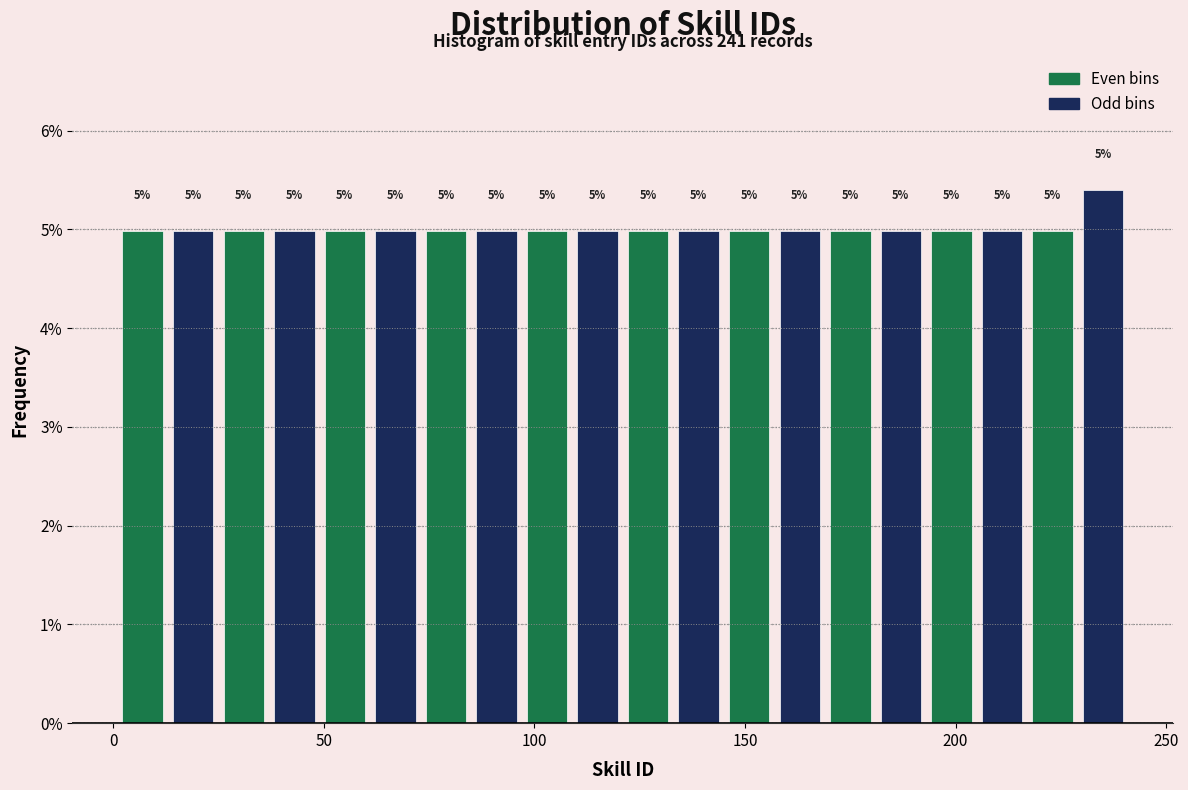

Read against the x-axis, roughly where is the centre of the tallest bar?

235